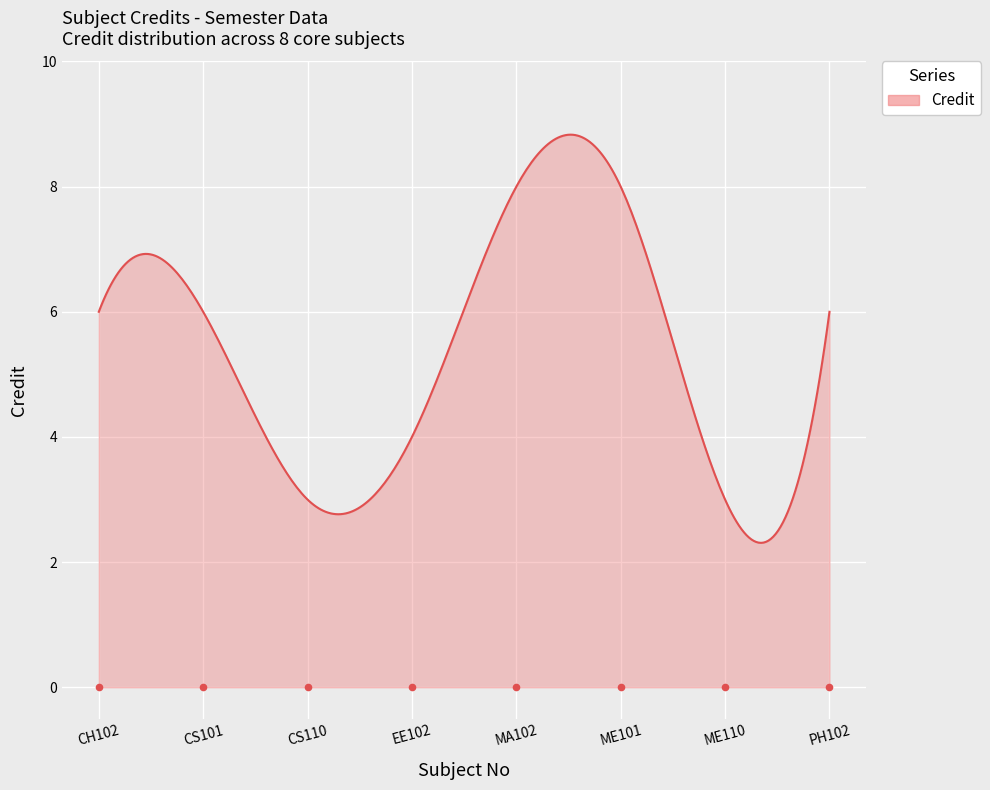

Approximately how many times larger is the value at CH102 compared to MA102?

0.8